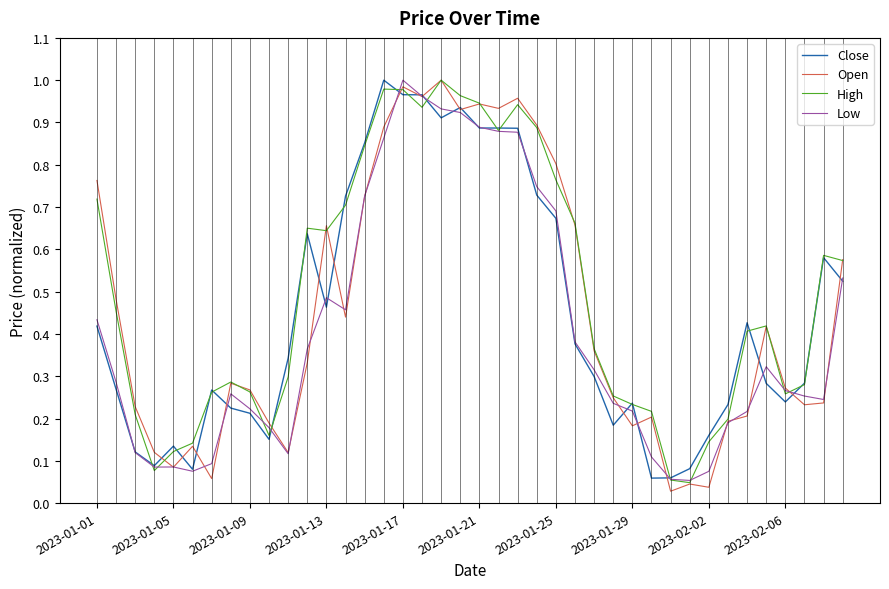

What are all the series names shown in the legend?

Close, Open, High, Low